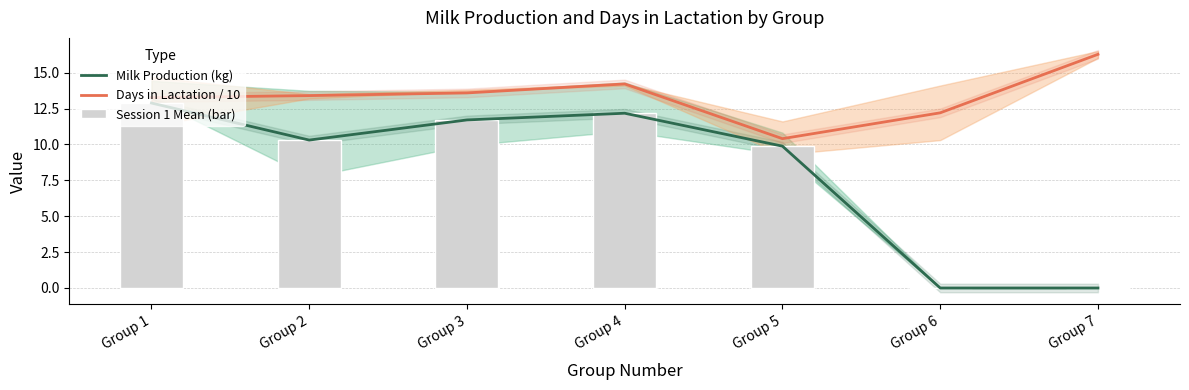

The value of Session 1 Mean (bar) at Group 6 is 0.0. True or false?

True